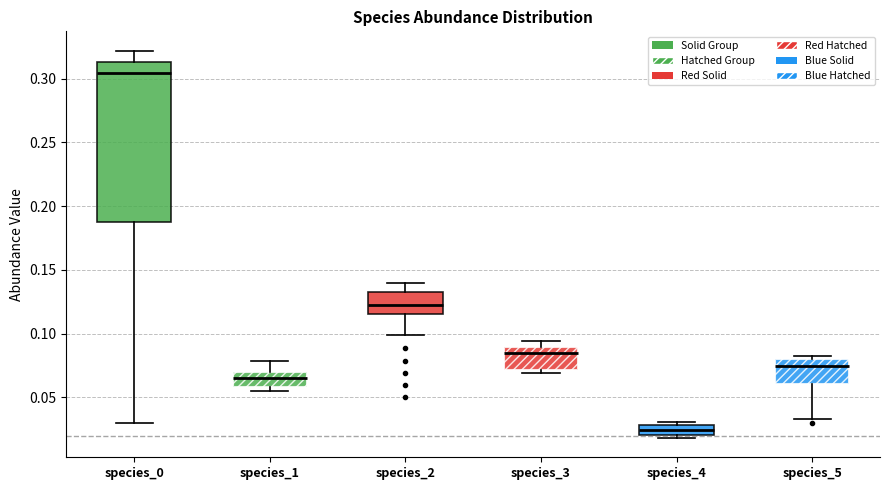

Which box's median line is the highest?

species_0